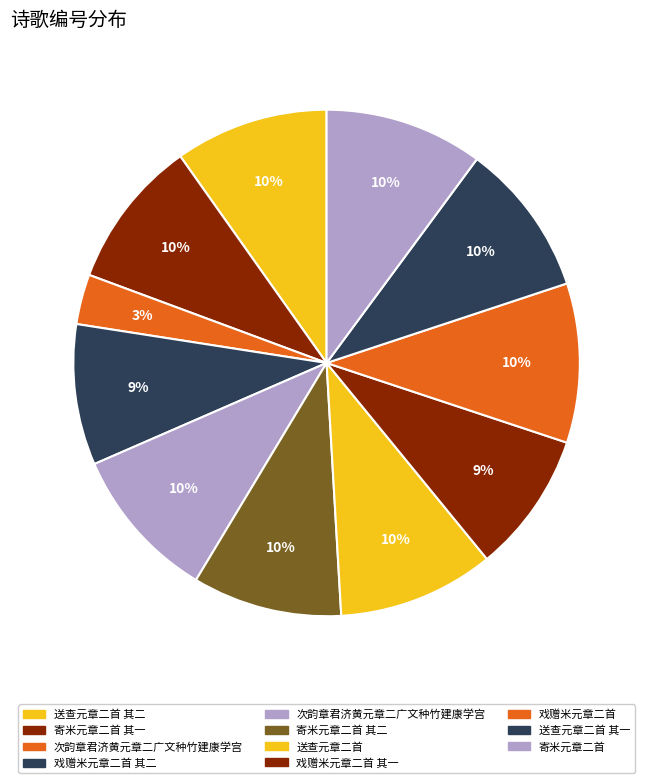

How many segments does this pie chart have?

11